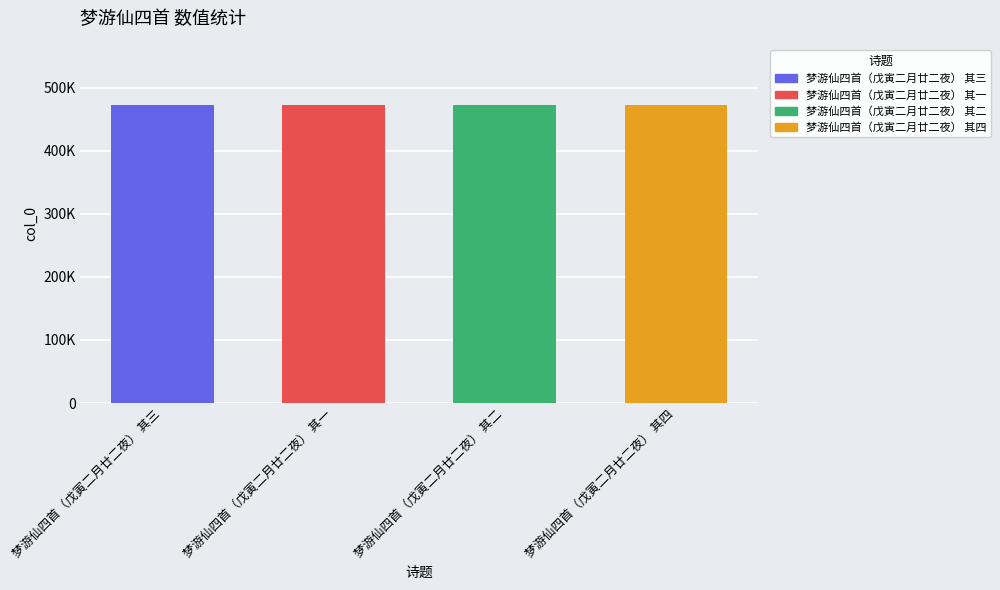

Are the bars horizontal?

No